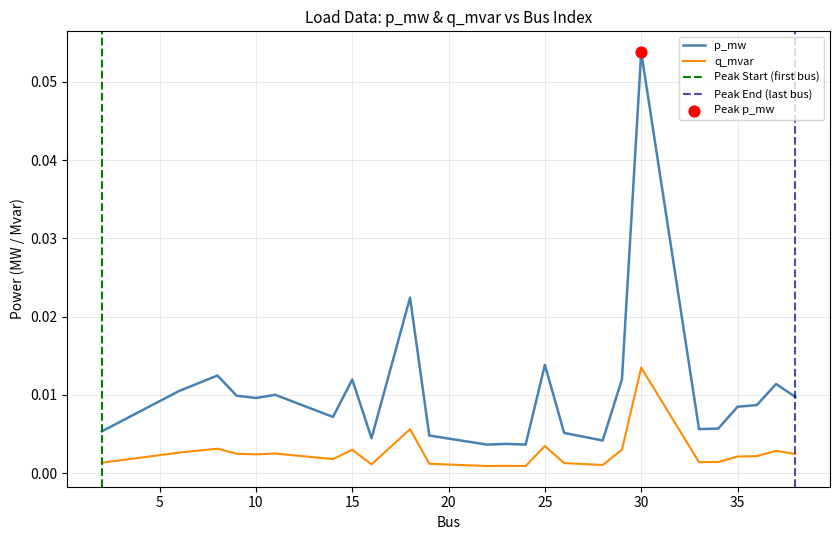

At how many categories does at least one series exceed 0?

25